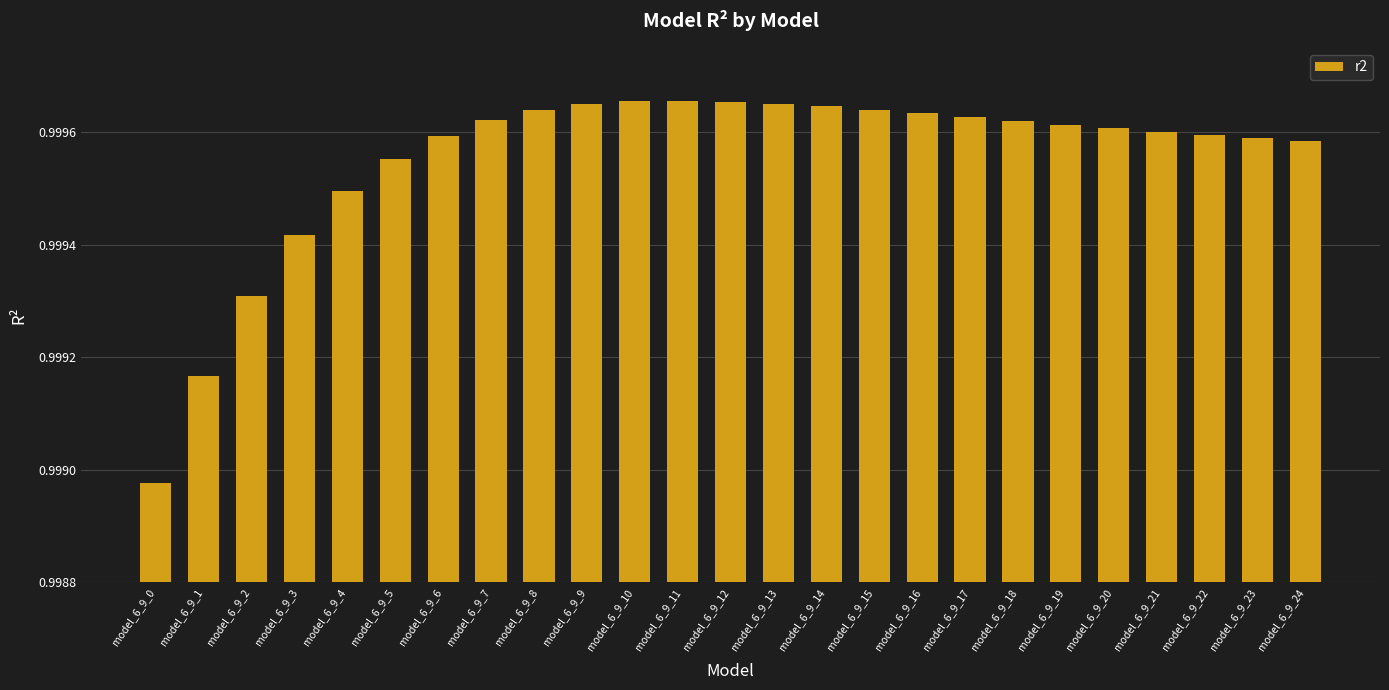

Which category has the lowest value across all series?

model_6_9_0